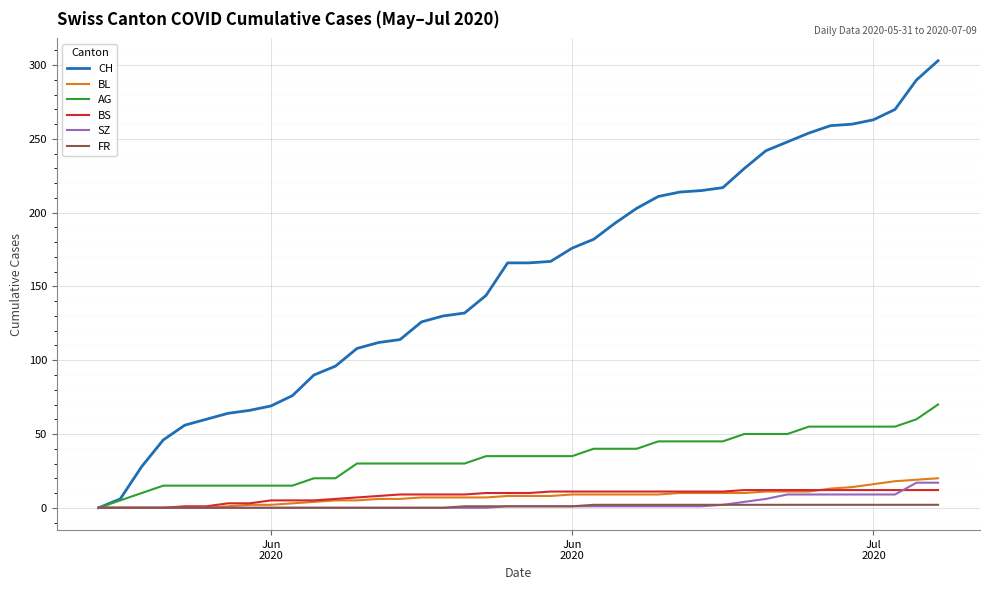

Which series has the largest total across all categories?

CH